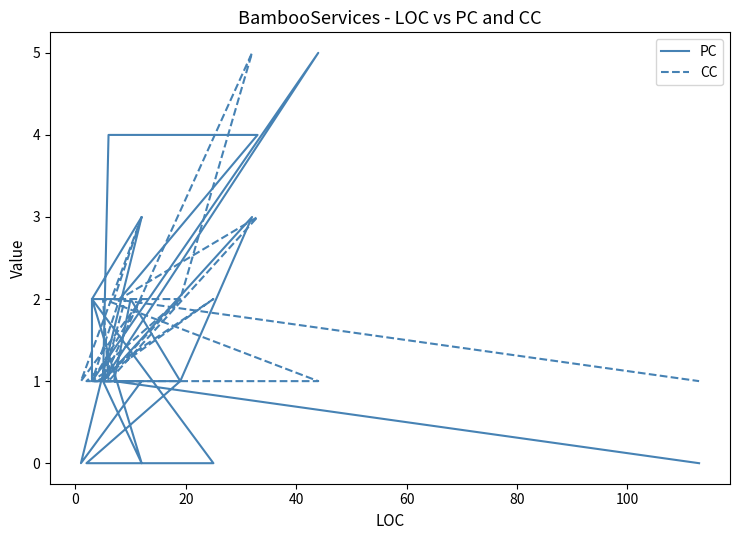

What is the average value of the PC series?

1